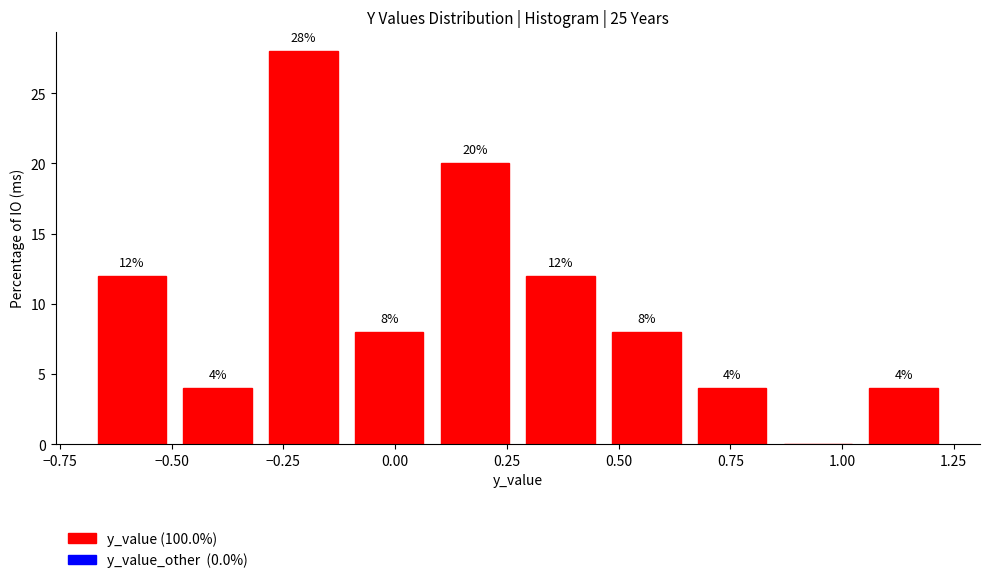

Read against the x-axis, roughly where is the centre of the tallest bar?

-0.20